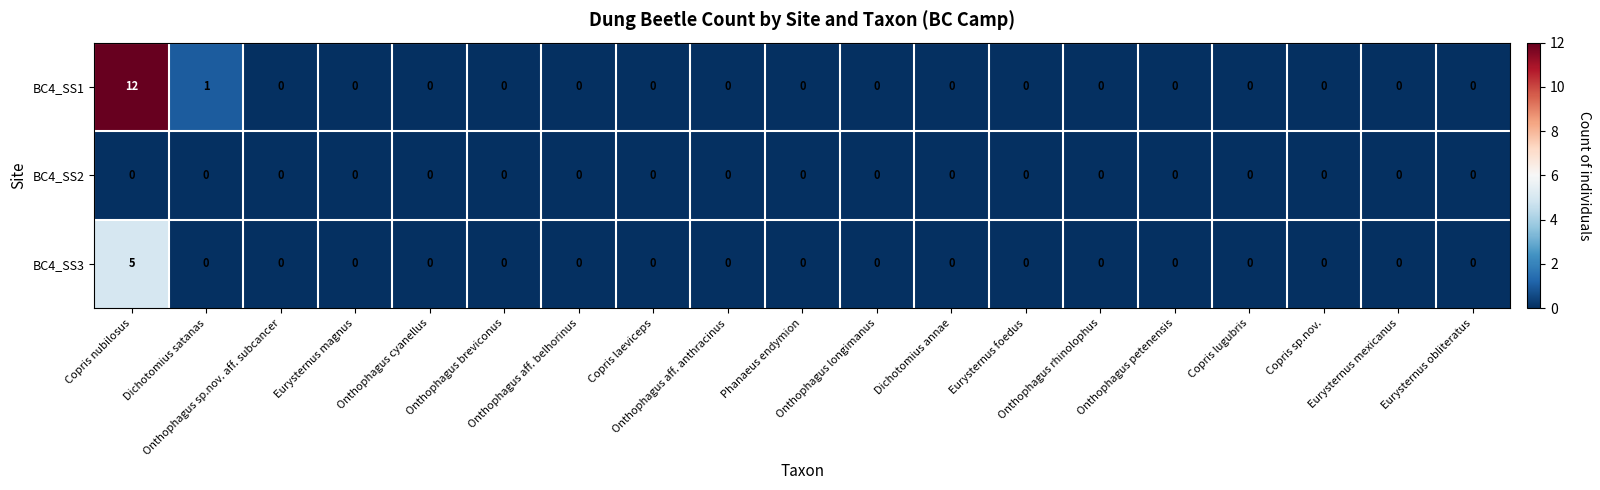

Rank the series by their maximum value, from highest to lowest.

BC4_SS1, BC4_SS3, BC4_SS2